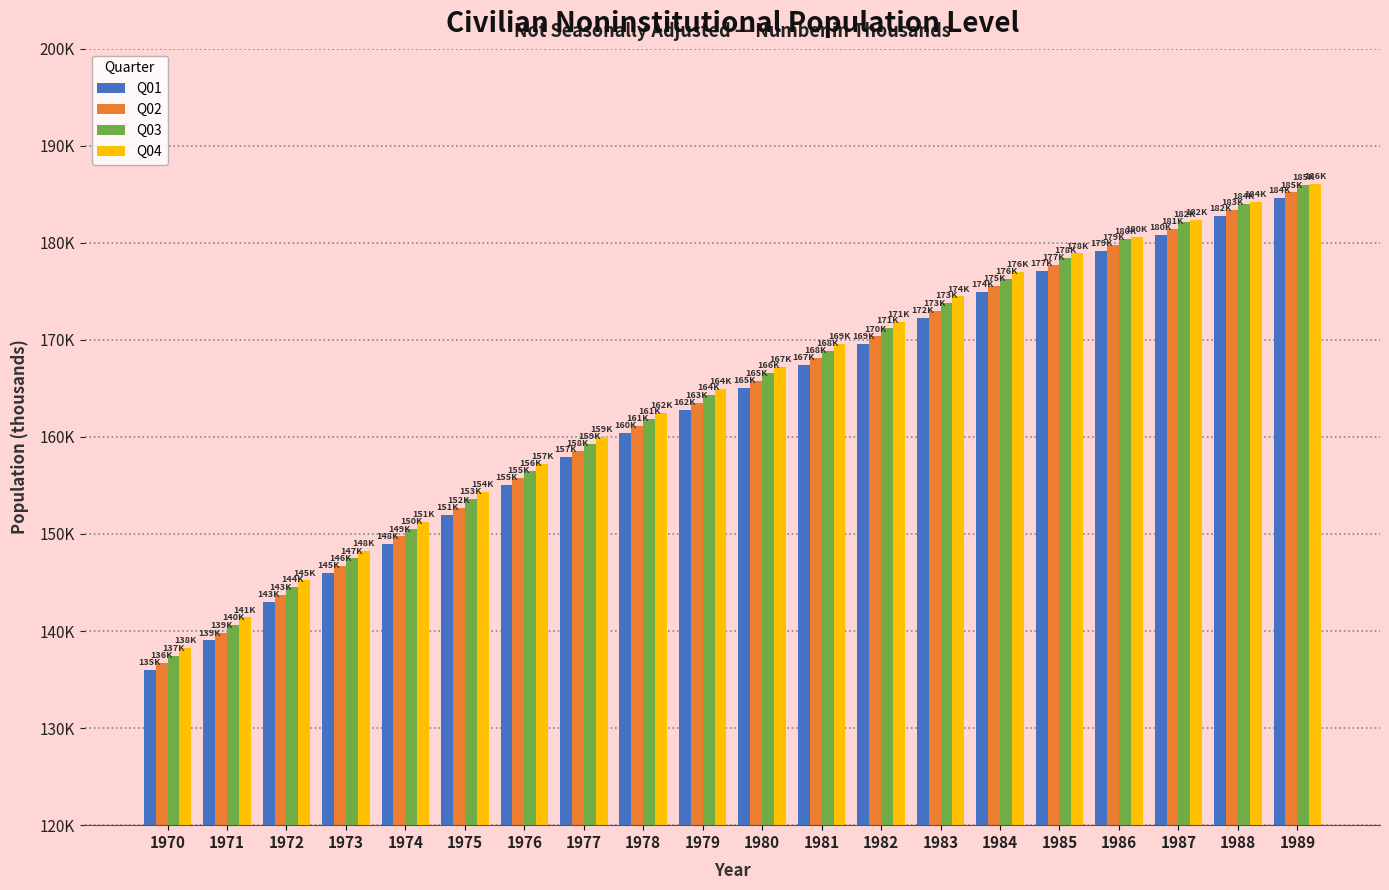

Are the bars horizontal?

No